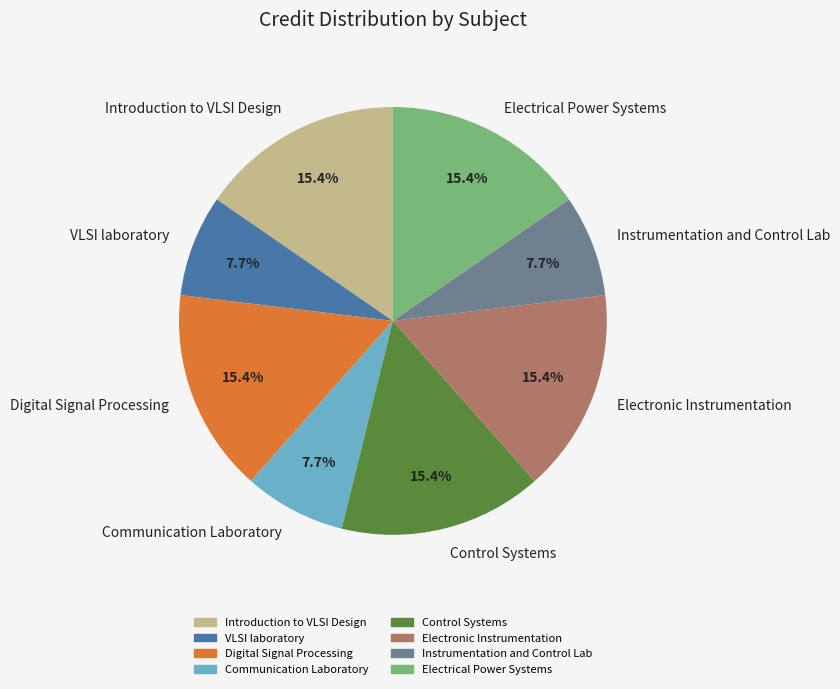

What percentage do Digital Signal Processing and Electrical Power Systems together represent?

30.8%